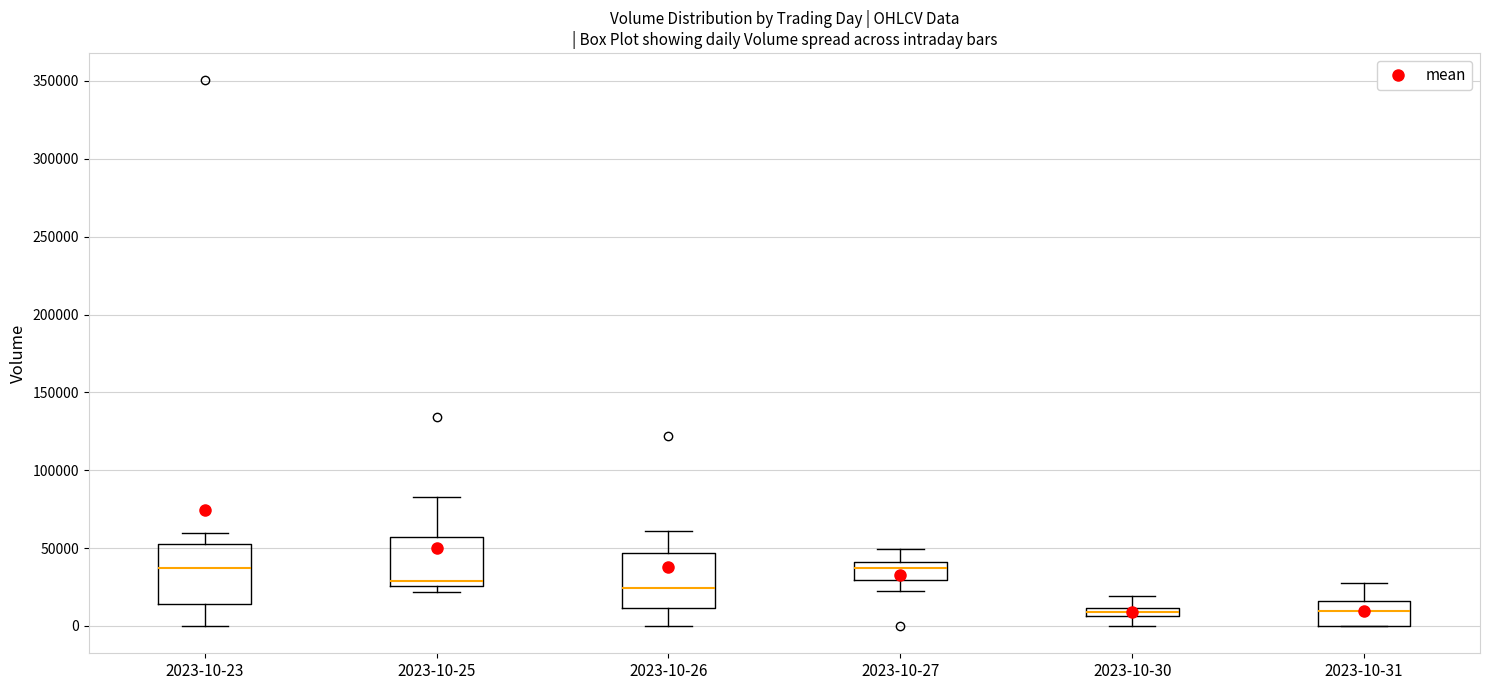

Where does the upper whisker of the box for 2023-10-23 end on the y-axis? The values are not printed on the chart, so give them approximately, as read against the axis.

60000